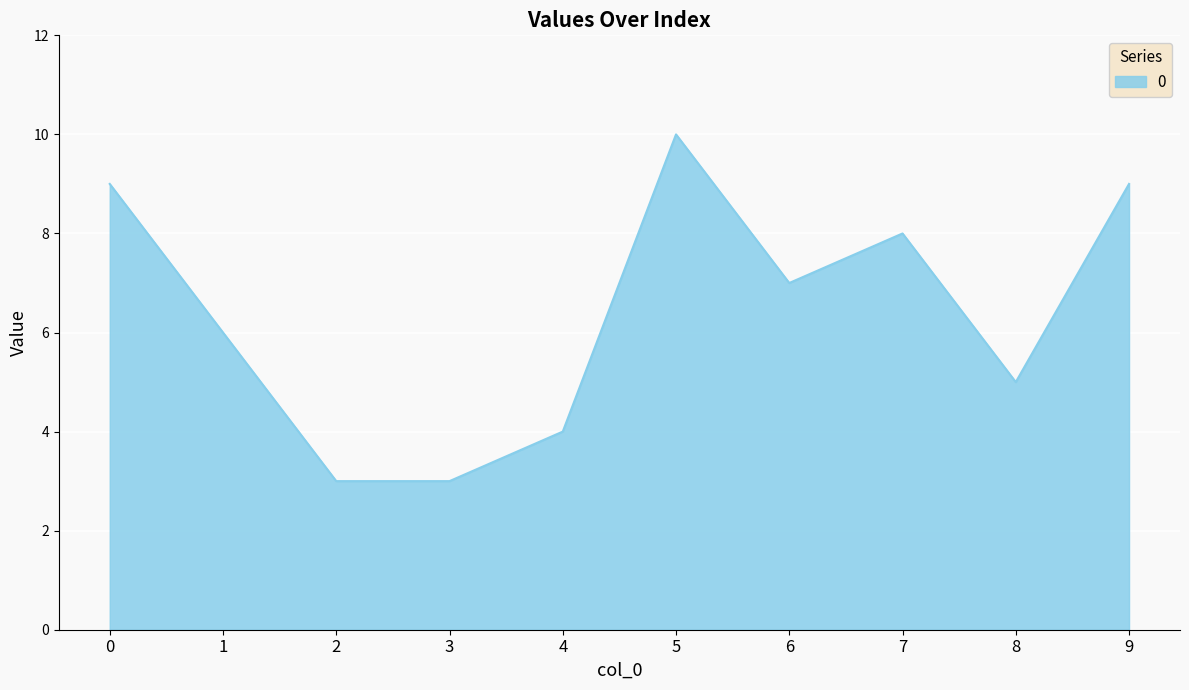

What is the maximum value shown in the chart?

10